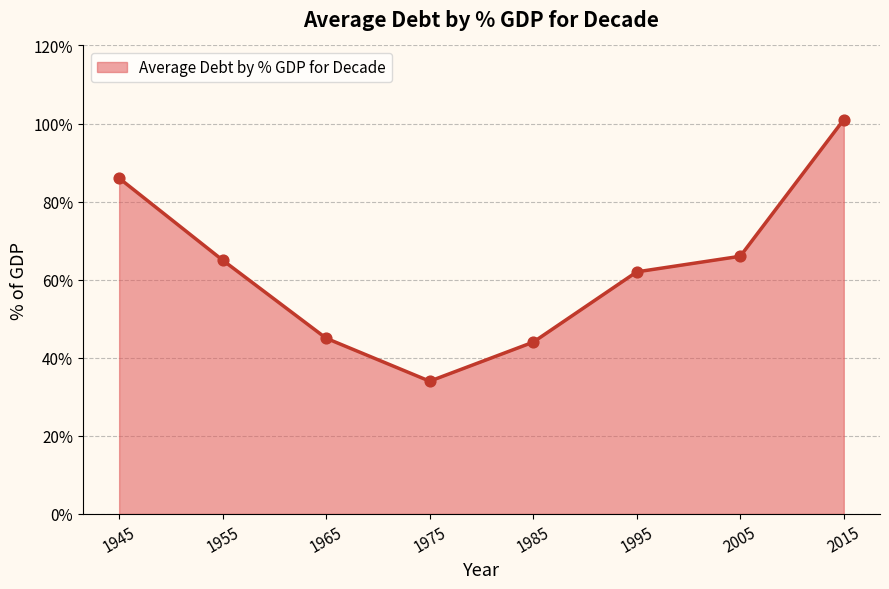

What is the ratio of the value at 1995 to the value at 1965?

1.4